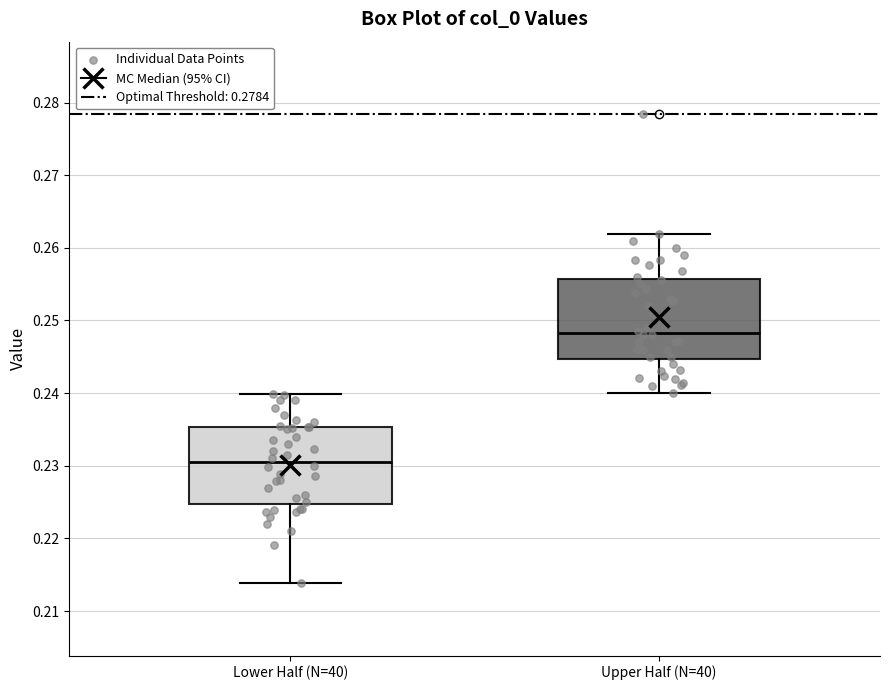

Where does the median line of the box for Upper Half (N=40) sit on the y-axis? The values are not printed on the chart, so give them approximately, as read against the axis.

0.248